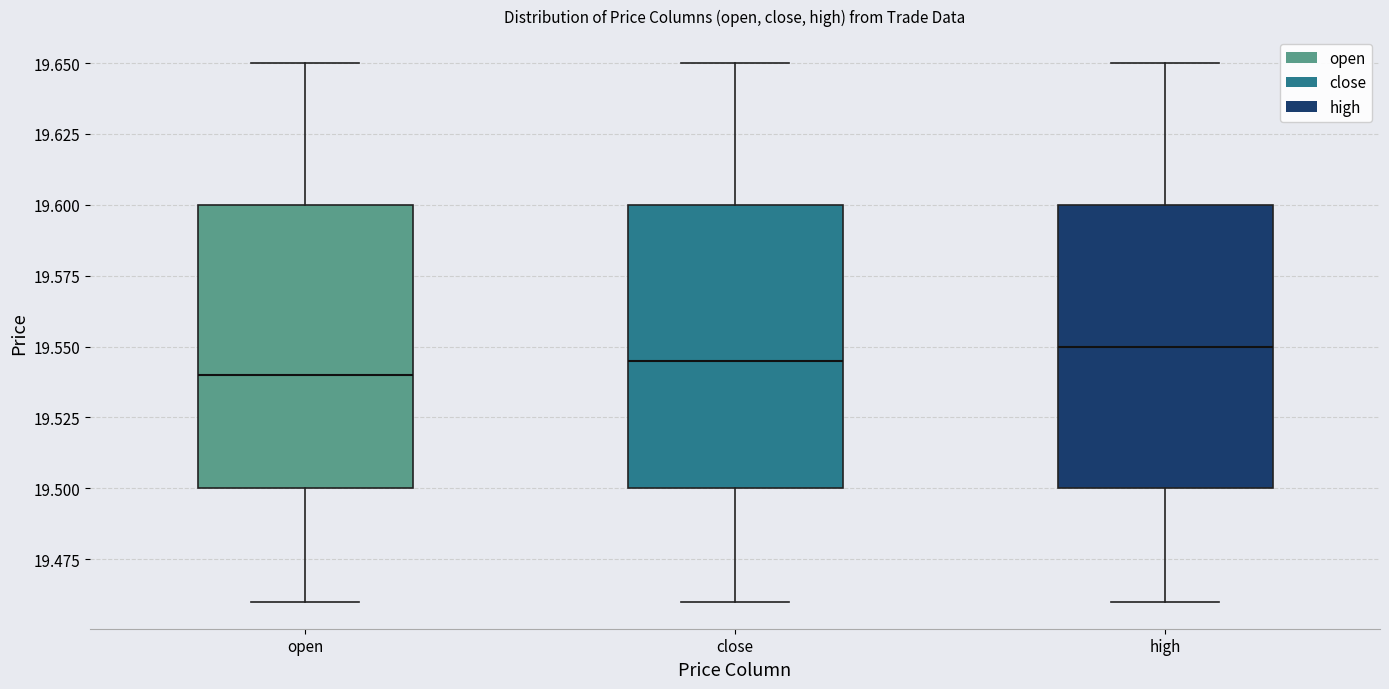

Reading left to right, read every box against the y-axis: the position of its median line, the range the box covers, and the ends of its whiskers. The values are not printed on the chart, so give them approximately, as read against the axis.

open: median 19.540, box 19.500 to 19.600, whiskers 19.460 to 19.650
close: median 19.545, box 19.500 to 19.600, whiskers 19.460 to 19.650
high: median 19.550, box 19.500 to 19.600, whiskers 19.460 to 19.650